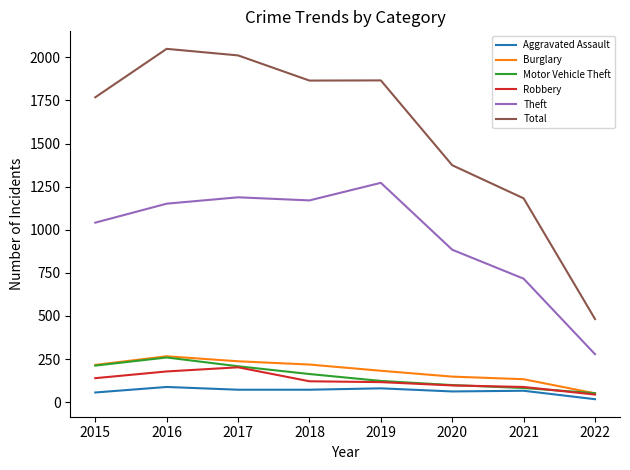

What is the difference between the Theft values at 2016 and 2022?

873